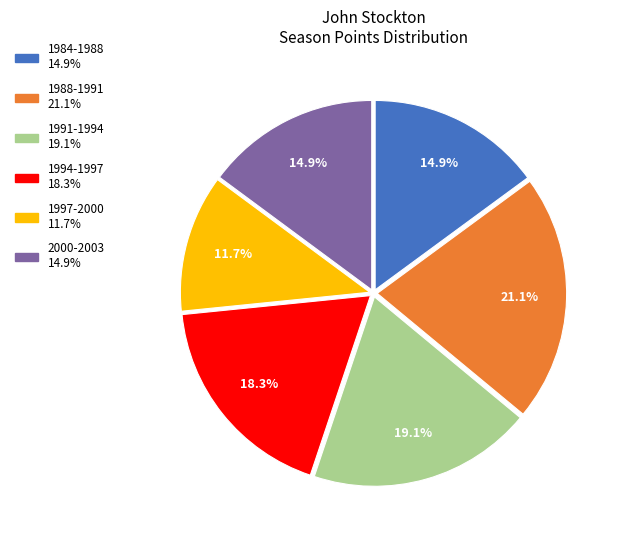

To the nearest percent, what is the difference between the largest and smallest slice percentages?

9%